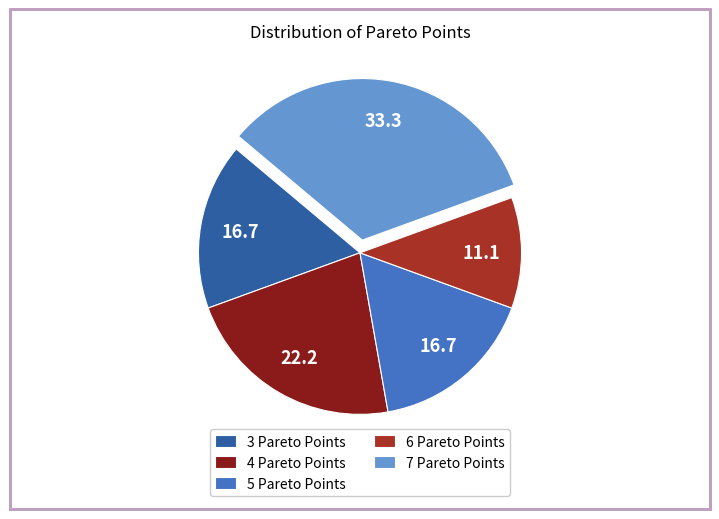

True or false: 6 Pareto Points accounts for 11% of the total.

True